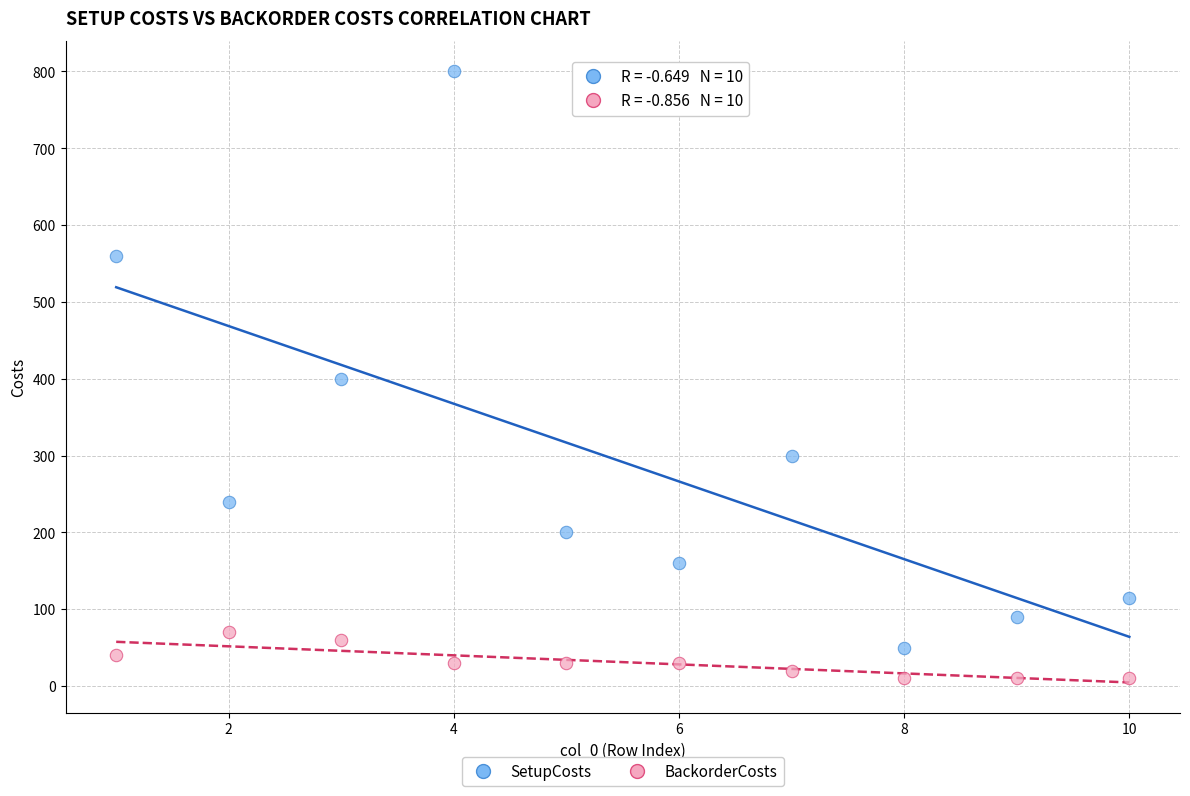

In the SetupCosts series, what Y value is closest to 425?

400